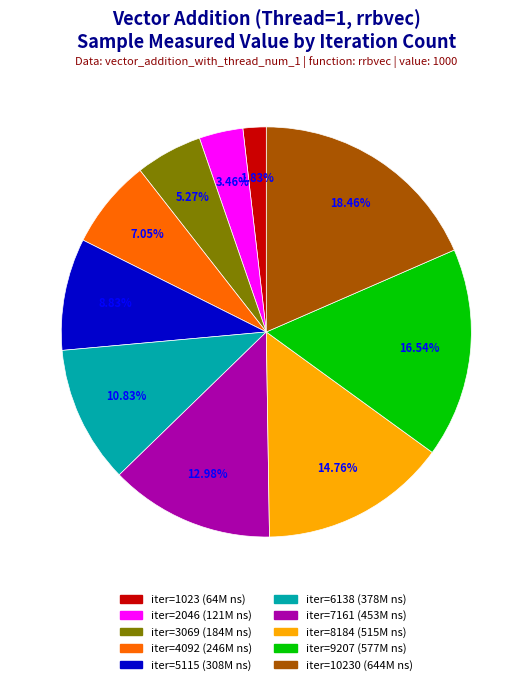

Is there any slice that represents more than half of the pie?

No